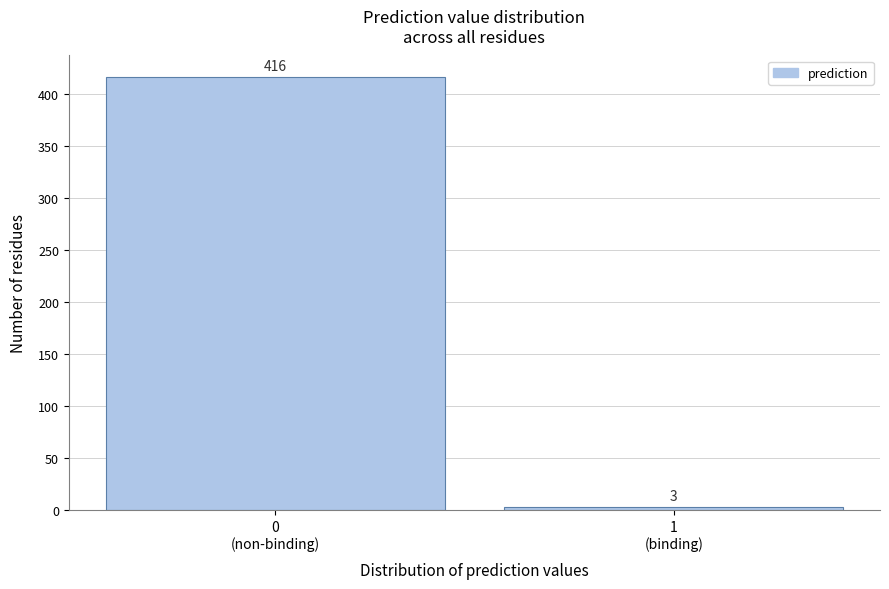

Reading left to right, what are all the values shown in this chart?

416	3